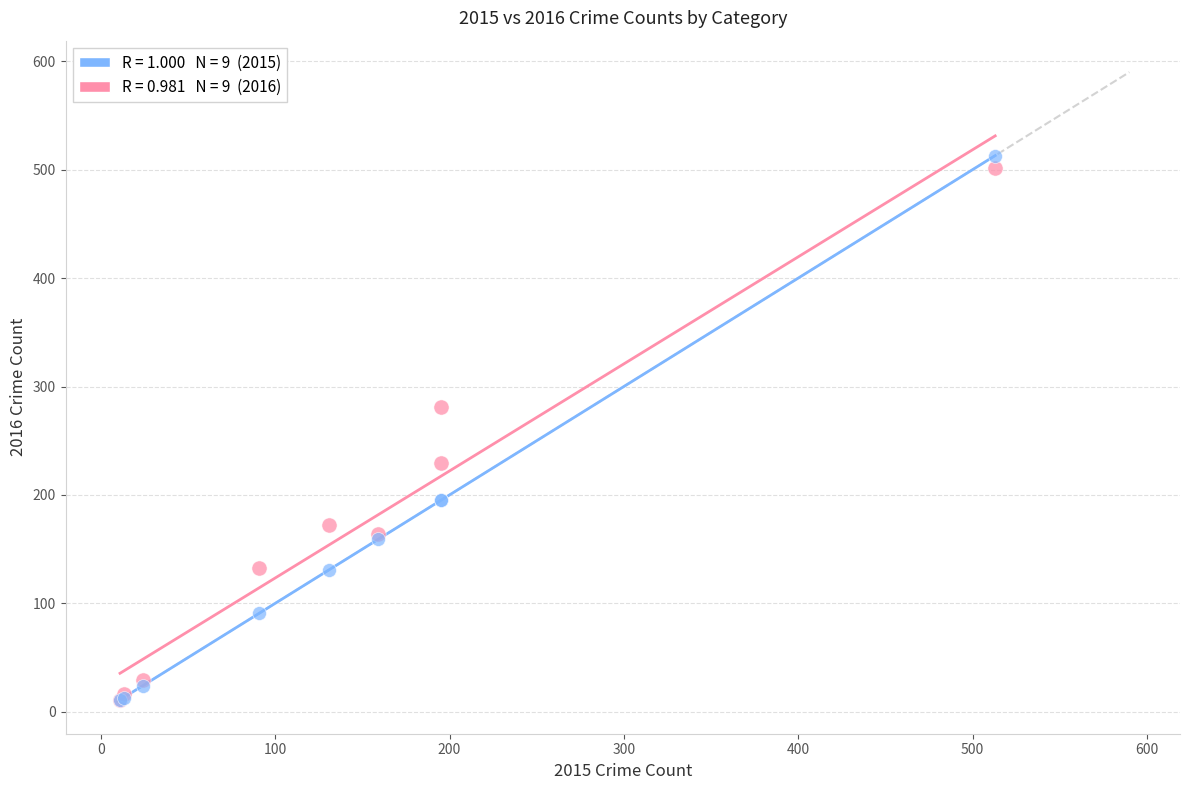

Across all series, what Y value is closest to 262?

281